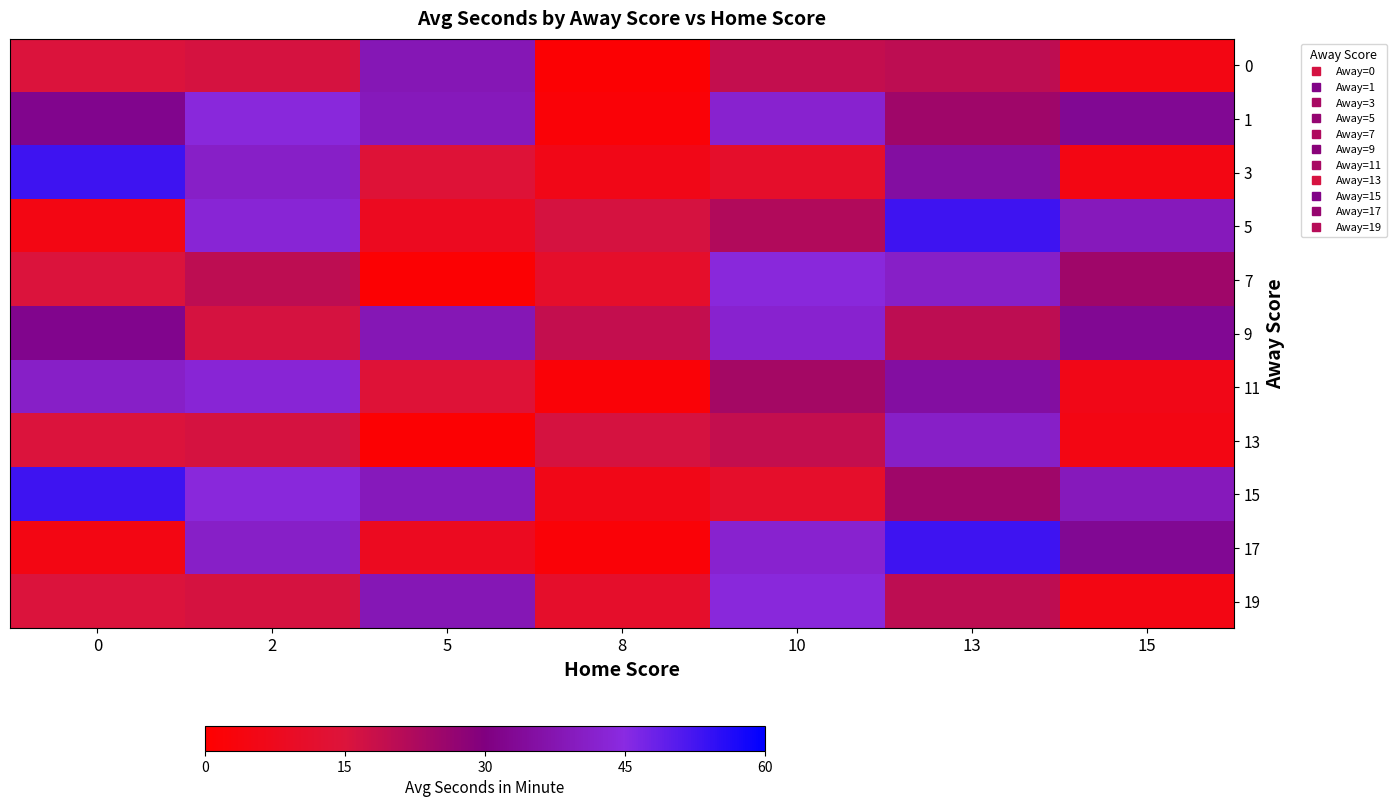

What is the minimum value shown in the chart?

1